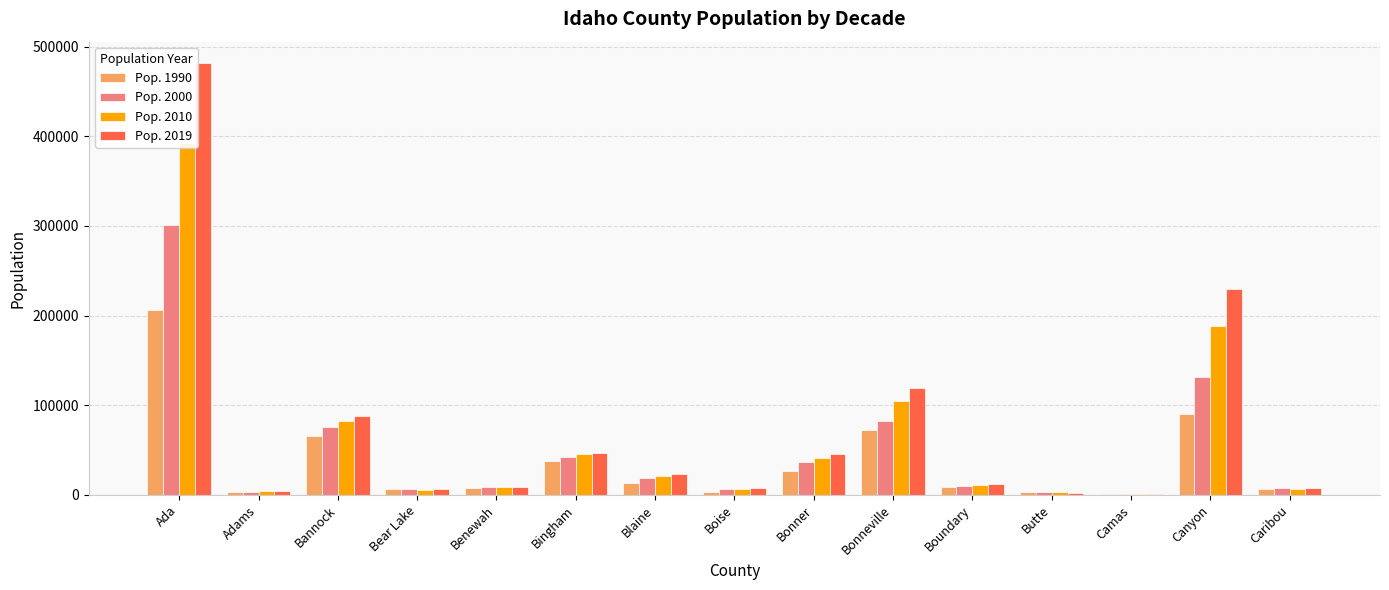

What is the greatest value displayed?

481587